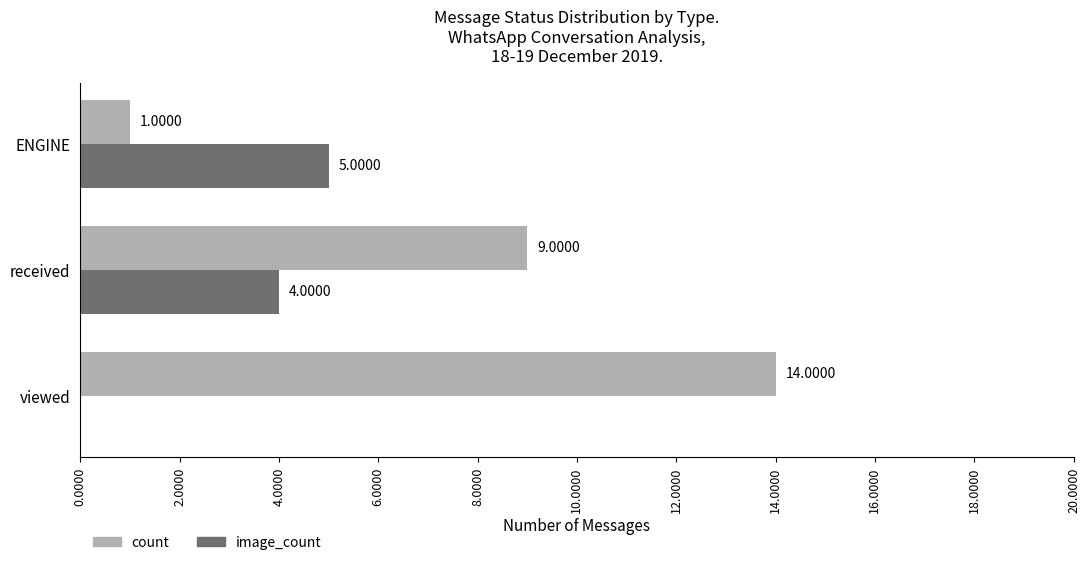

Between viewed and received, which series saw the biggest shift?

count